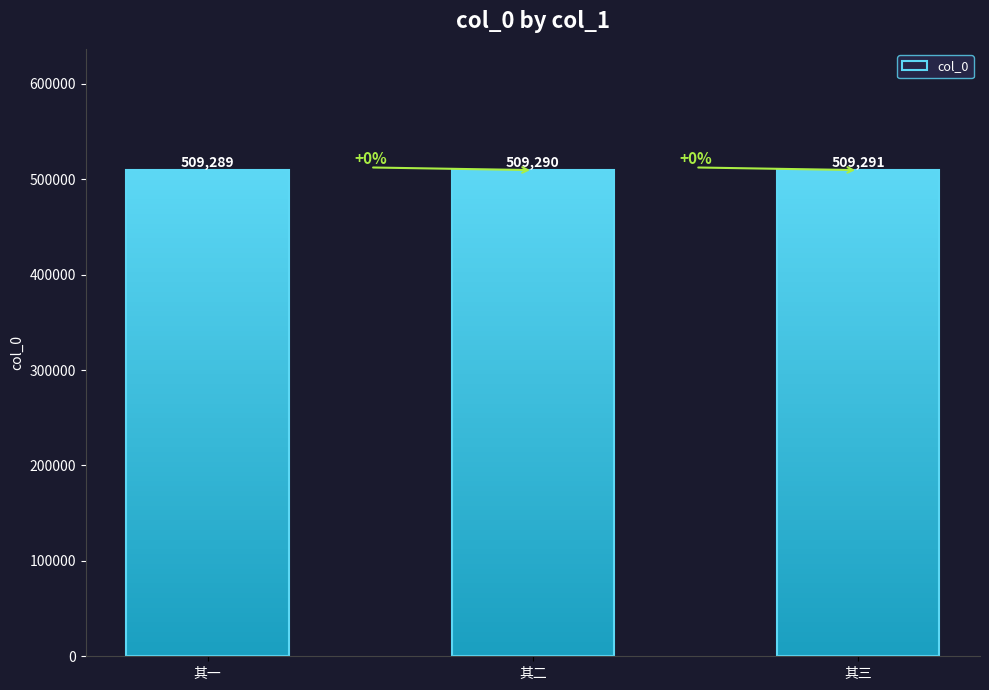

How many bars are there in total?

3